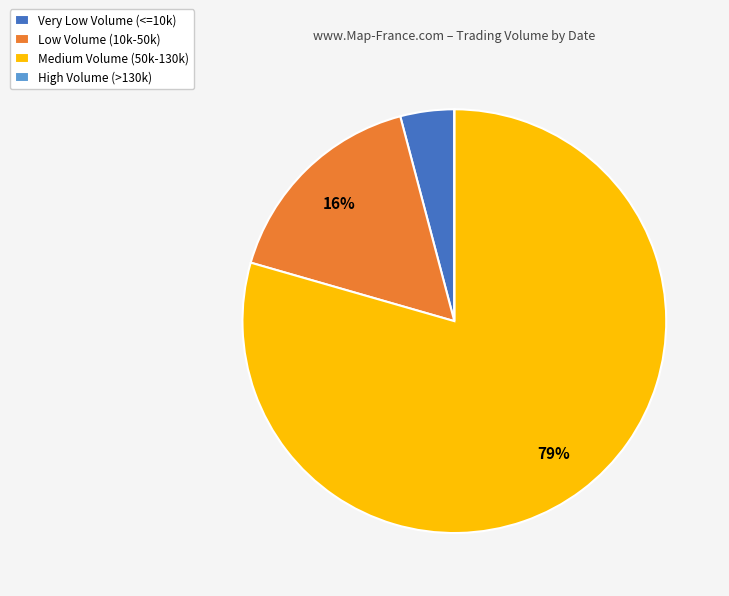

The Low Volume (10k-50k) slice represents 16% of the pie. True or false?

True